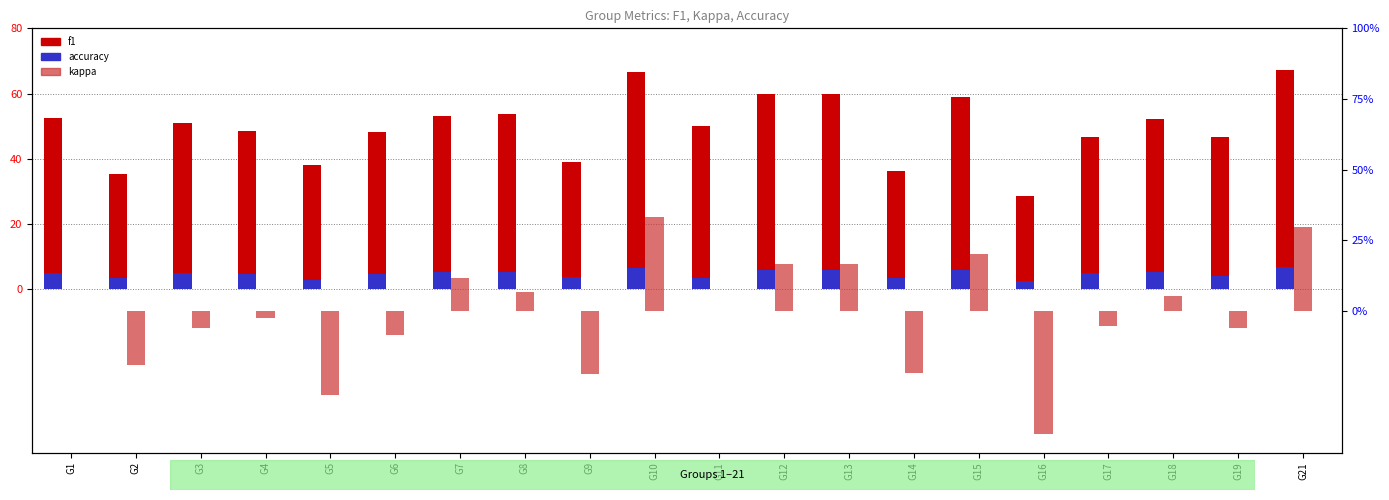

What is the difference between the maximum and minimum values in the f1 series?

38.4